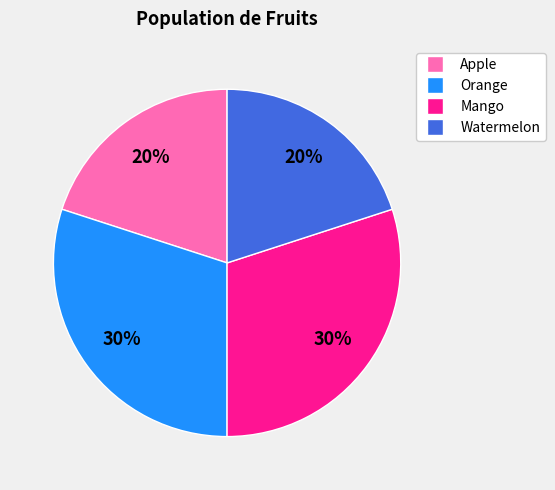

Between Apple and Mango, which is larger?

Mango